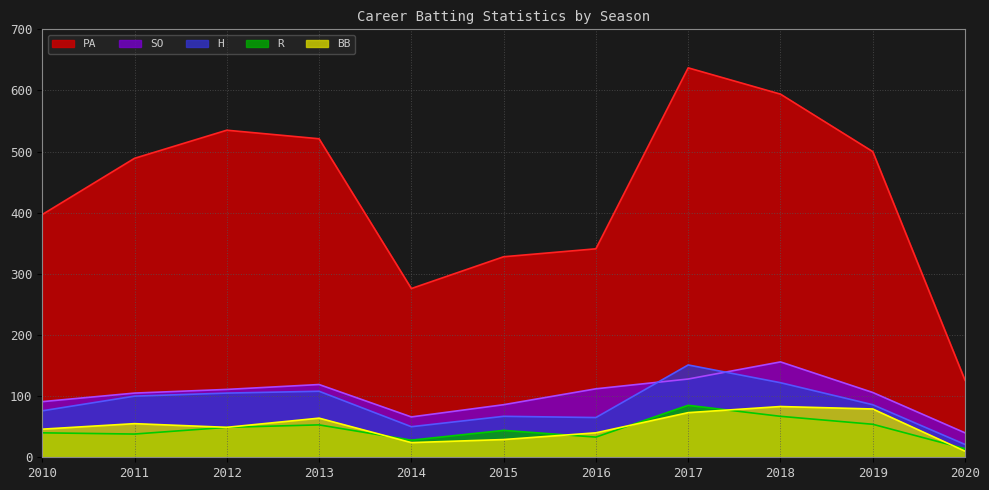

What is the average value of the SO series?

102